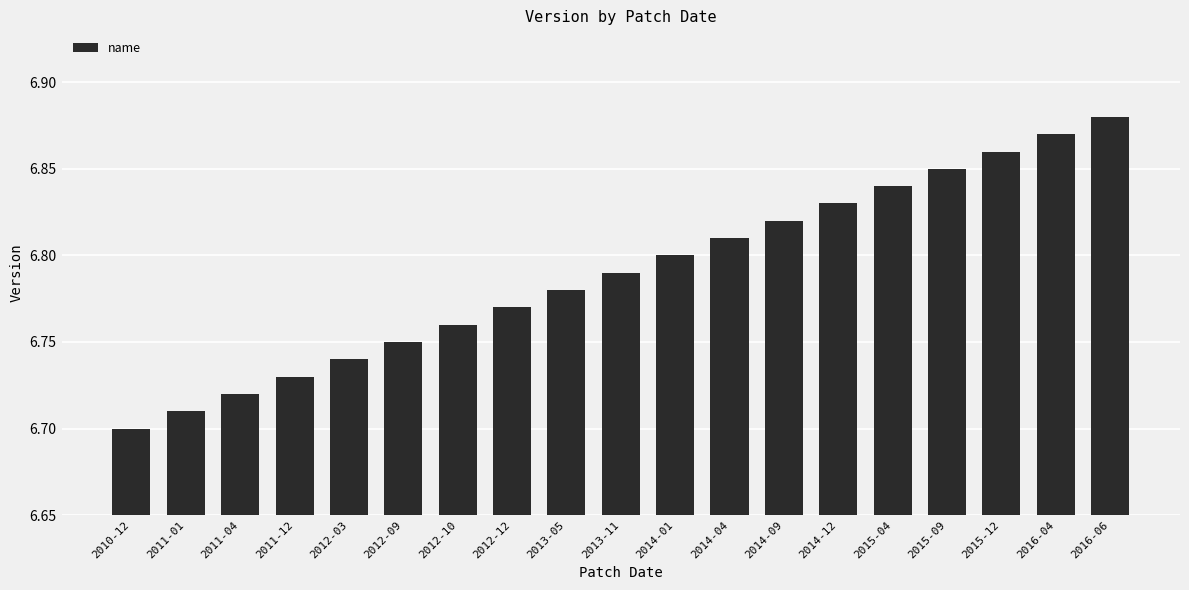

The chart shows a value of 11.2 at 2013-11. True or false?

False